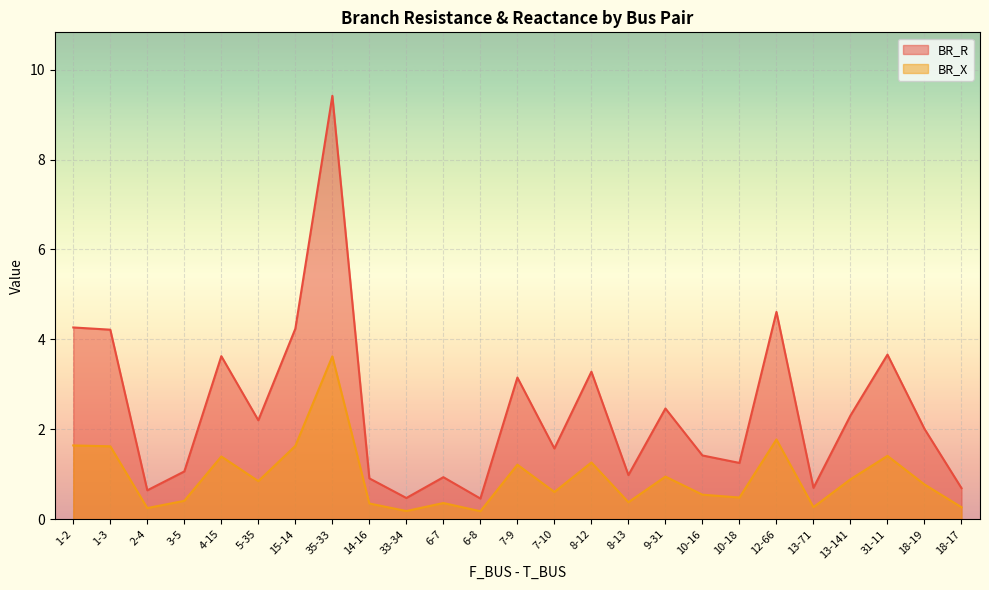

Rank the series by their average value, from highest to lowest.

BR_R, BR_X